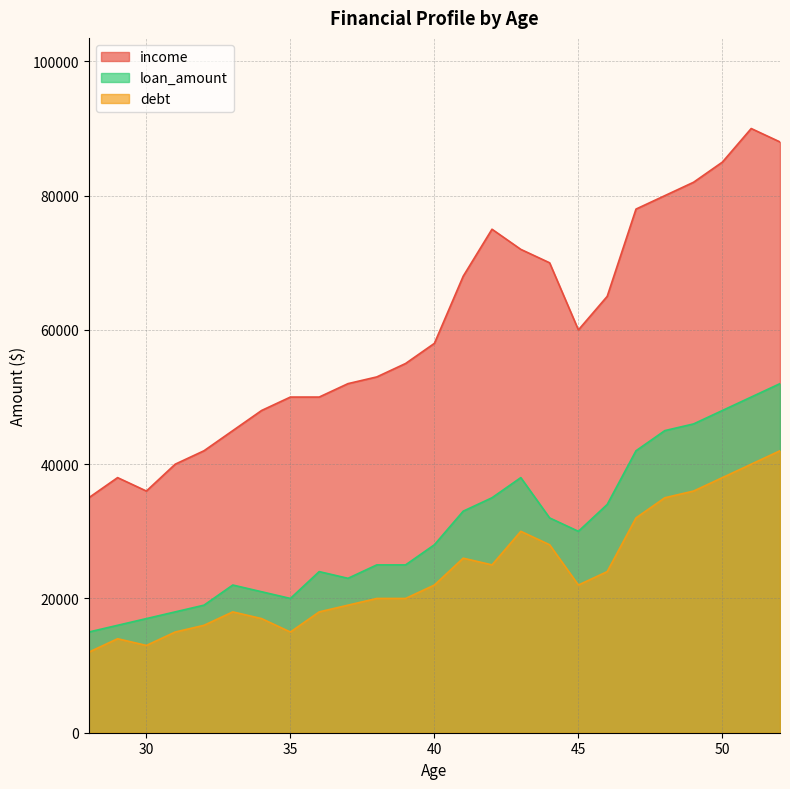

The debt series shows 23414 at 4. True or false?

False